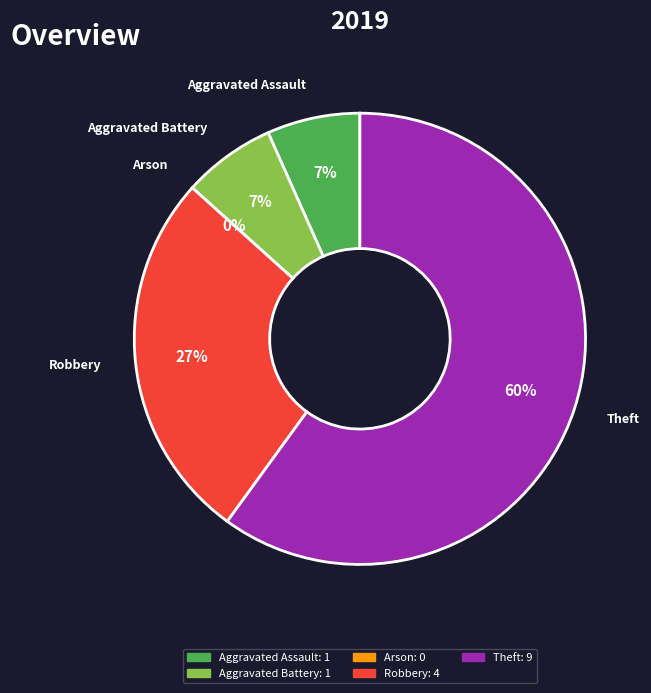

Do Robbery and Aggravated Battery together represent more than half of the pie?

No